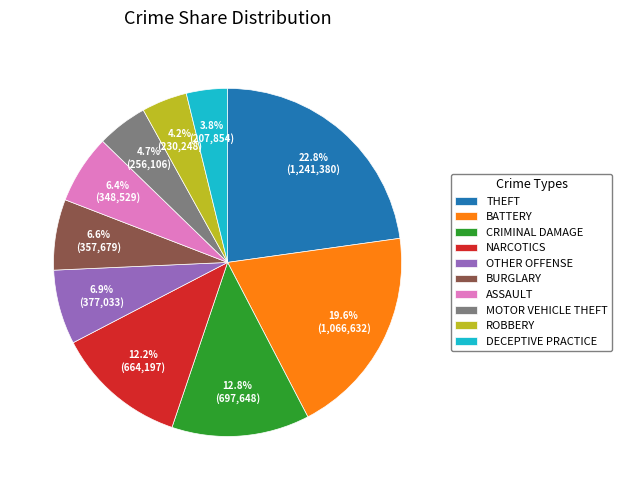

Is it true that BATTERY is 20% of the pie?

True